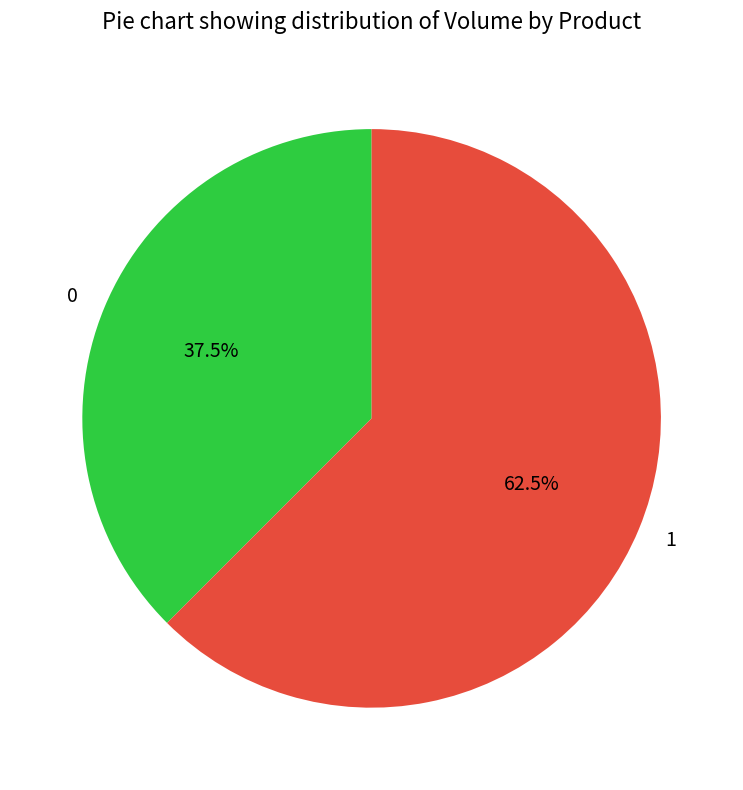

What portion of the pie excludes 1?

37.5%